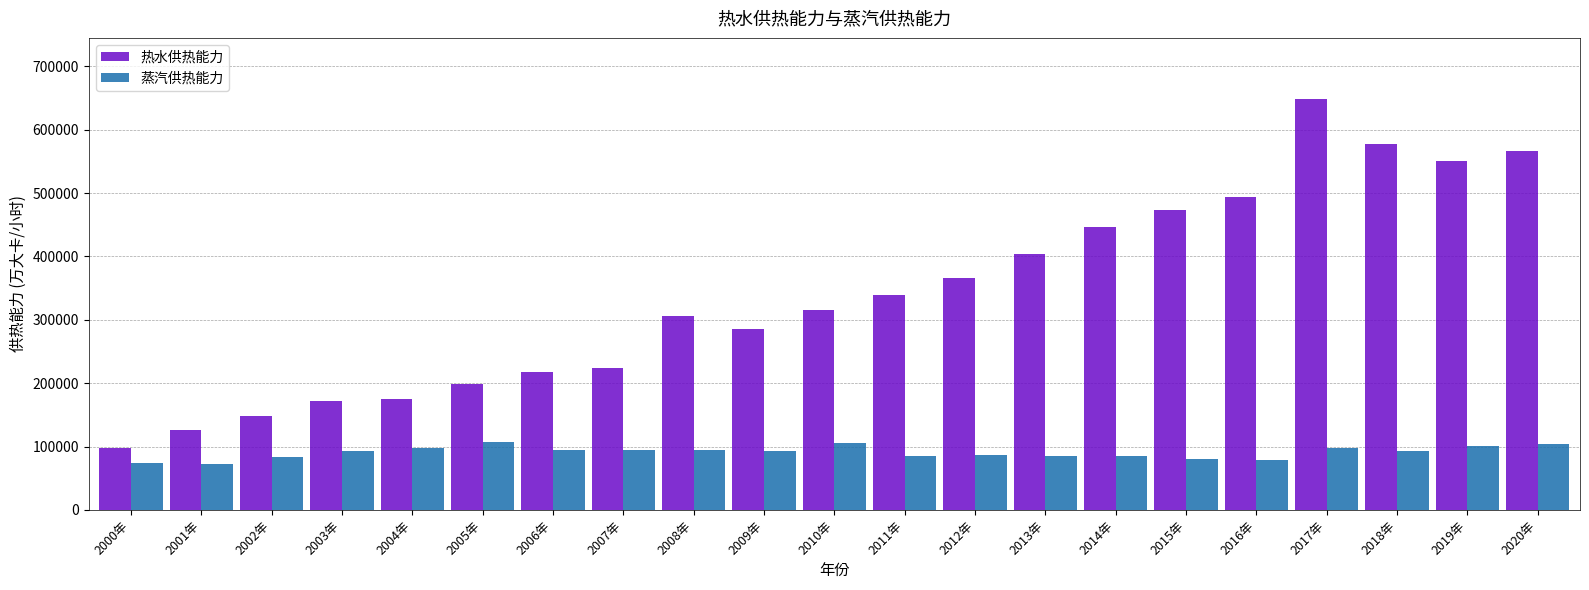

Rank the series by their average value, from highest to lowest.

热水供热能力, 蒸汽供热能力